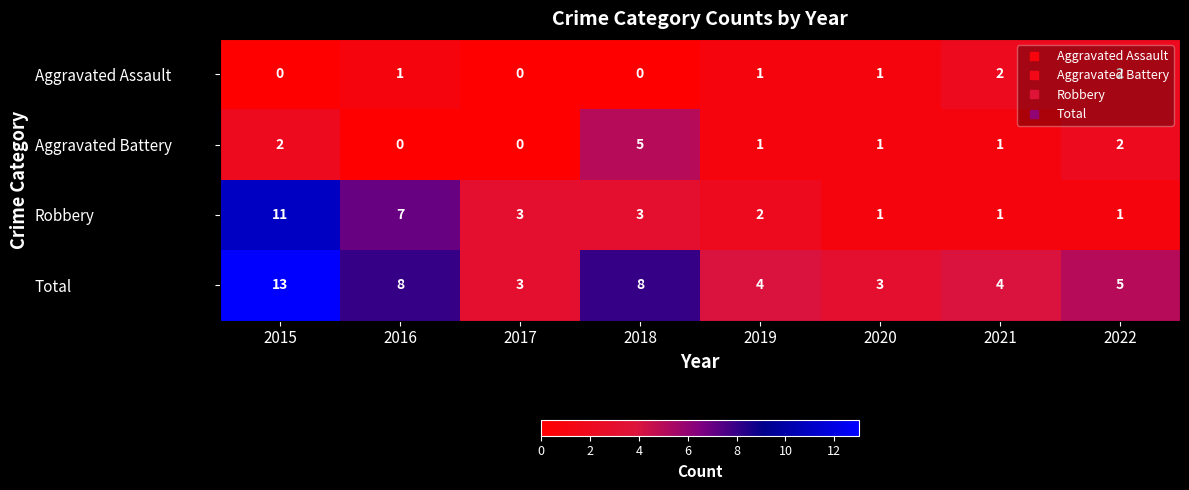

Between 2016 and 2021, which series saw the biggest shift?

Robbery